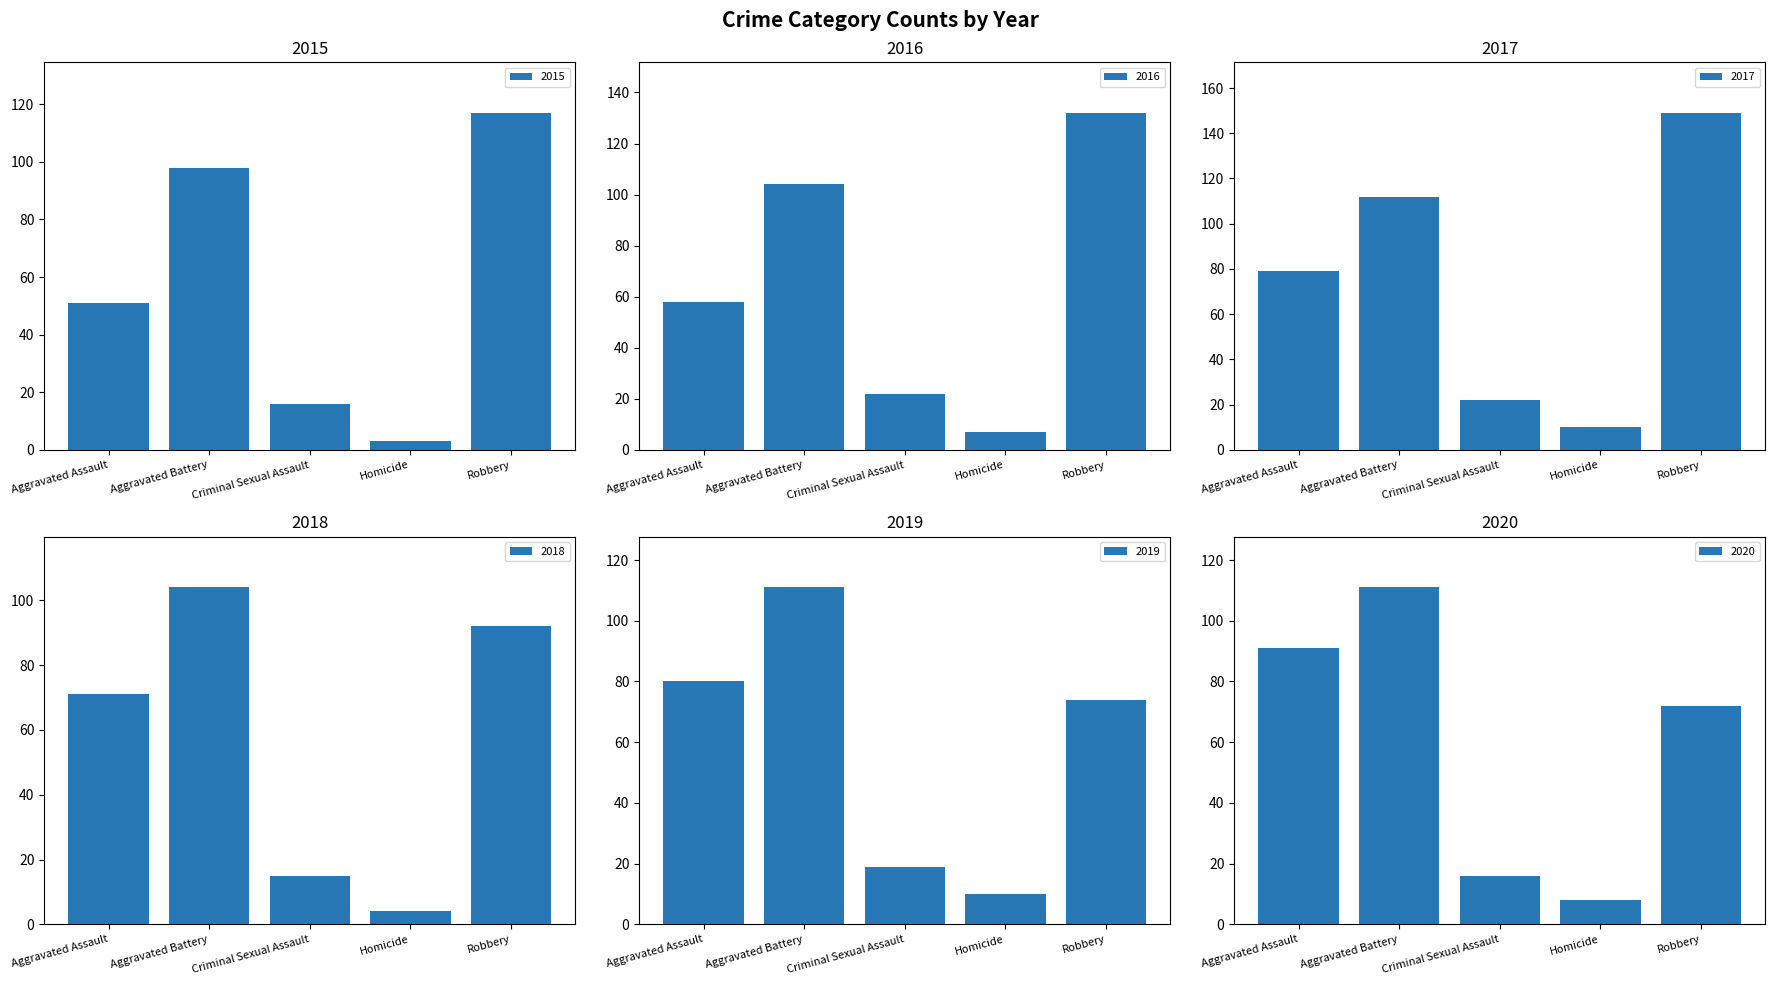

What is the difference between the highest and lowest values at Robbery?

77